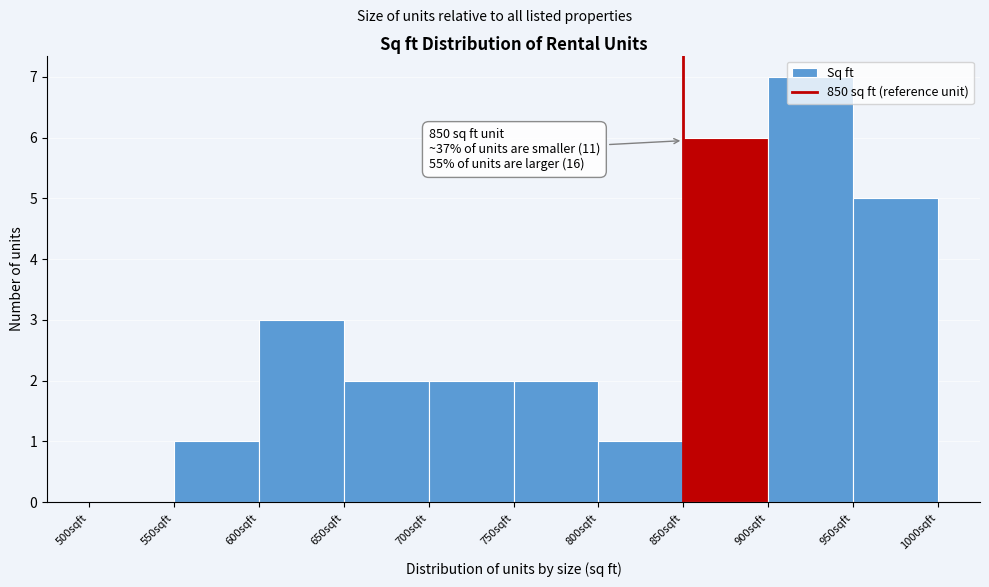

Which range on the x-axis has the tallest bar?

900 to 950